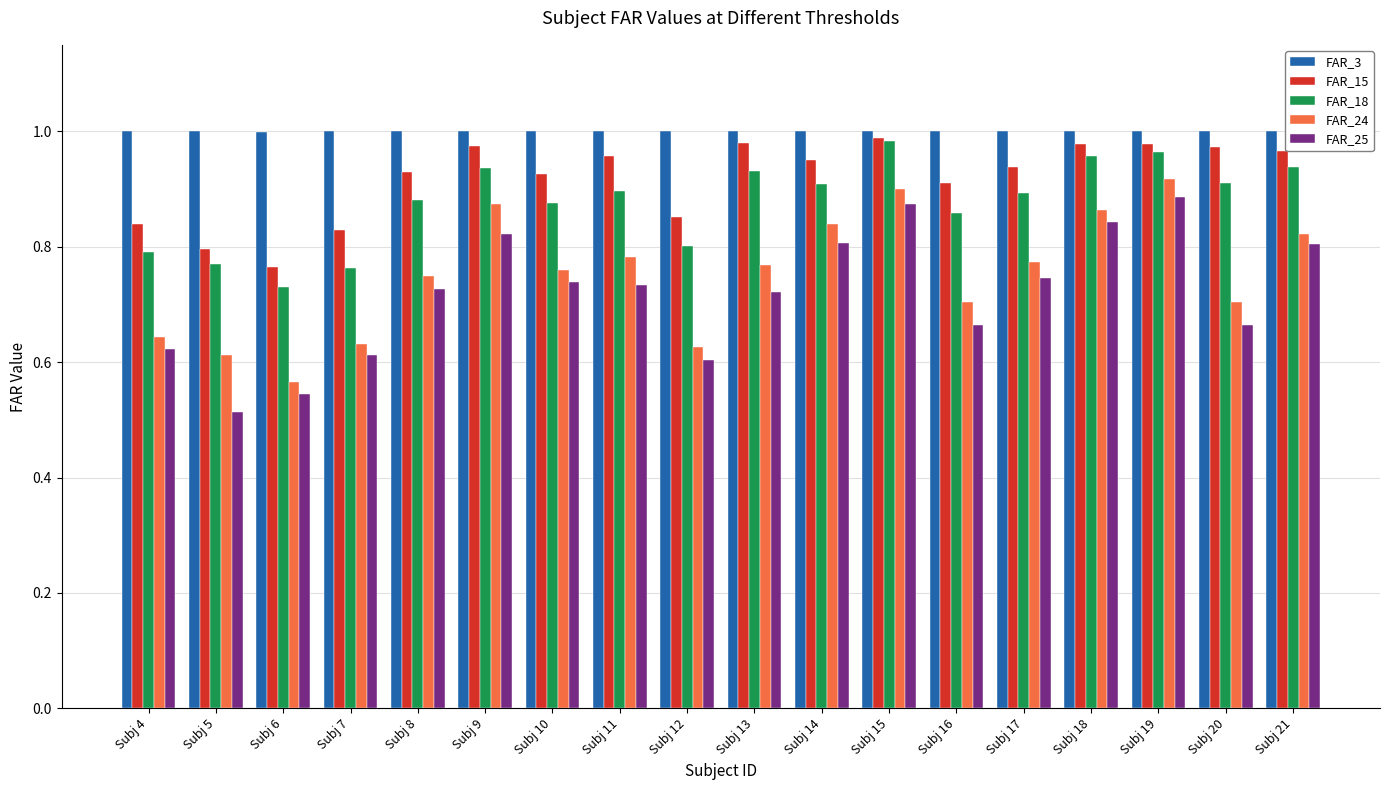

True or false: FAR_3 has a value of 0.5 at Subj 16.

False